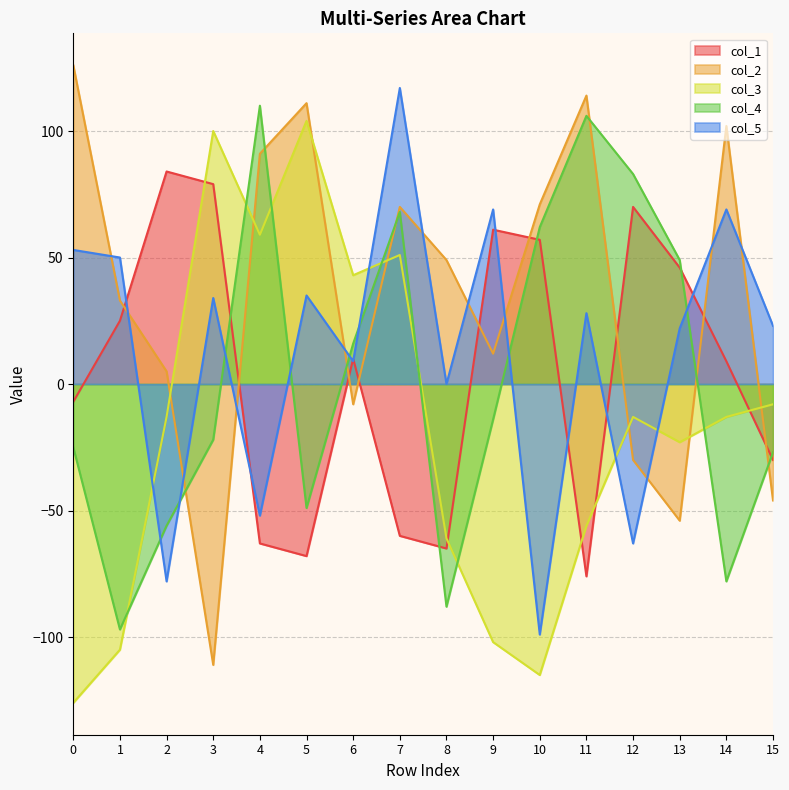

Where is col_5 nearest to the value 9?

6